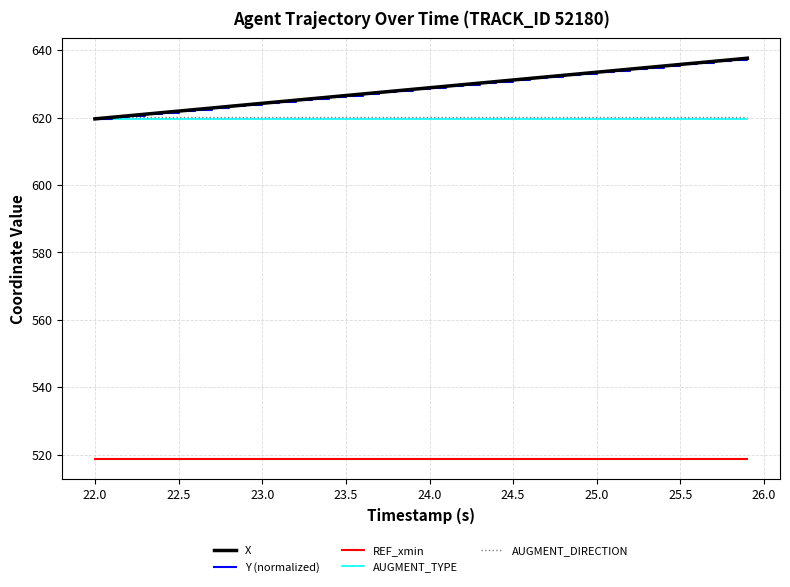

True or false: REF_xmin and AUGMENT_DIRECTION intersect in this chart.

False